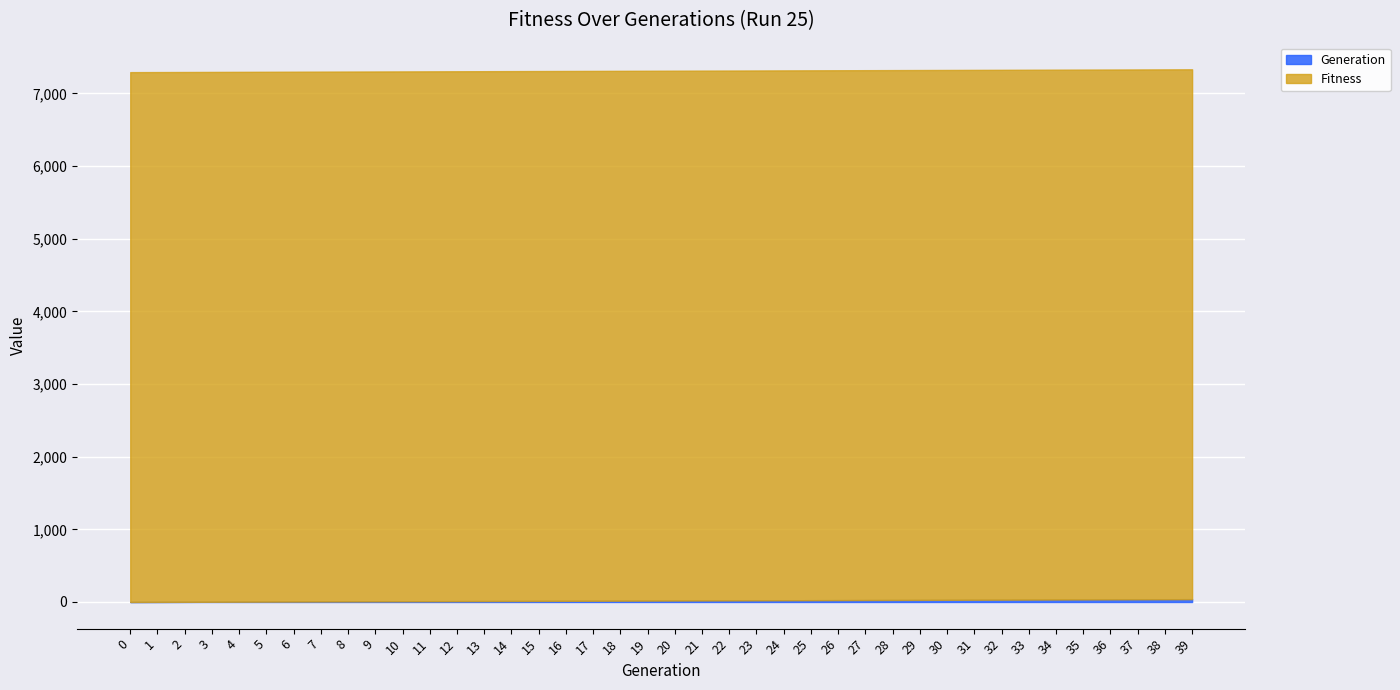

How many values in Generation are above zero?

39